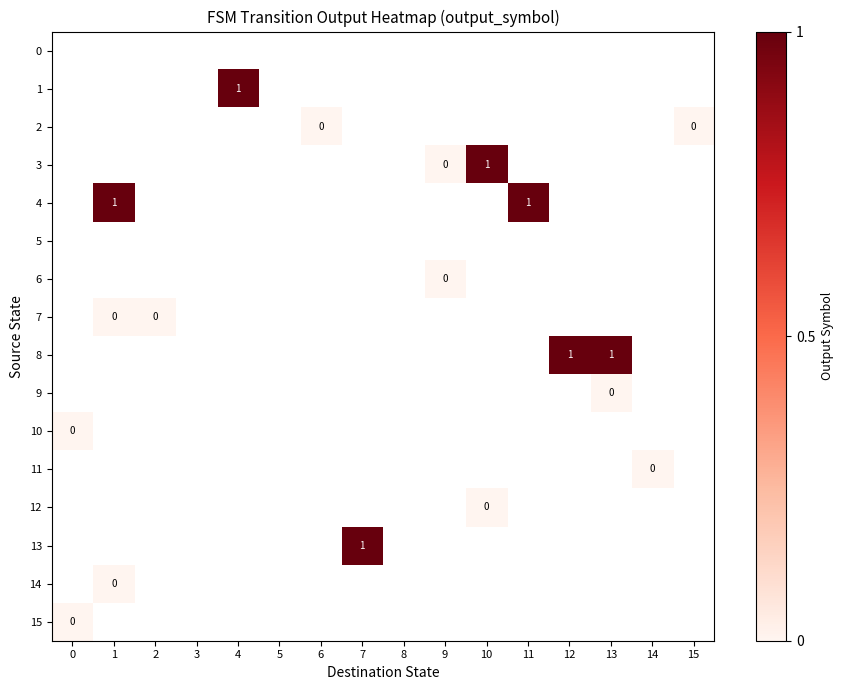

How many categories are shown in the chart?

16